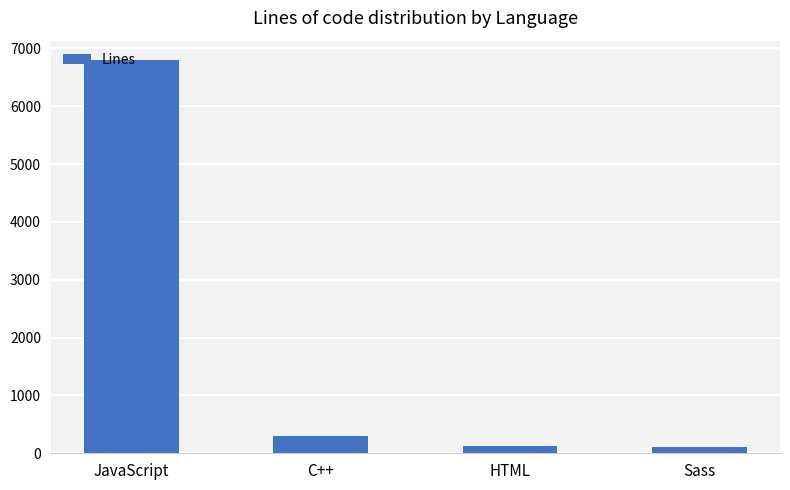

What is the change in value from JavaScript to HTML?

-6665